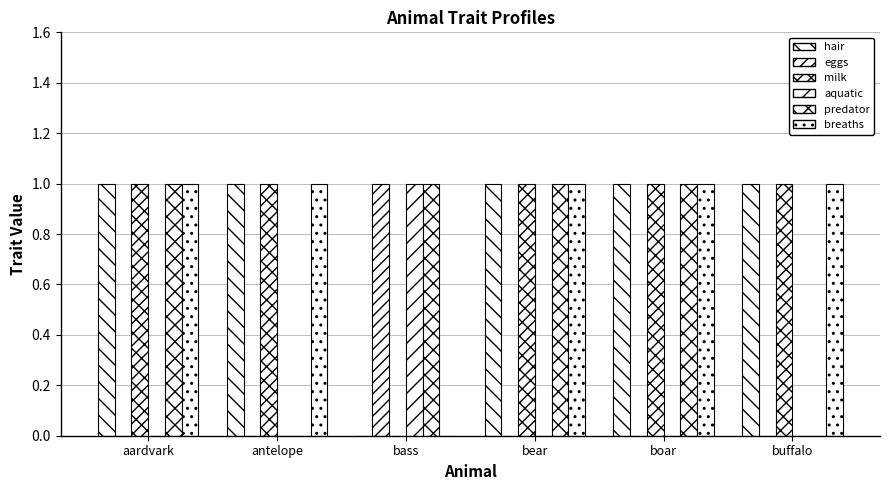

What is the sum of the predator values at bear and antelope?

1